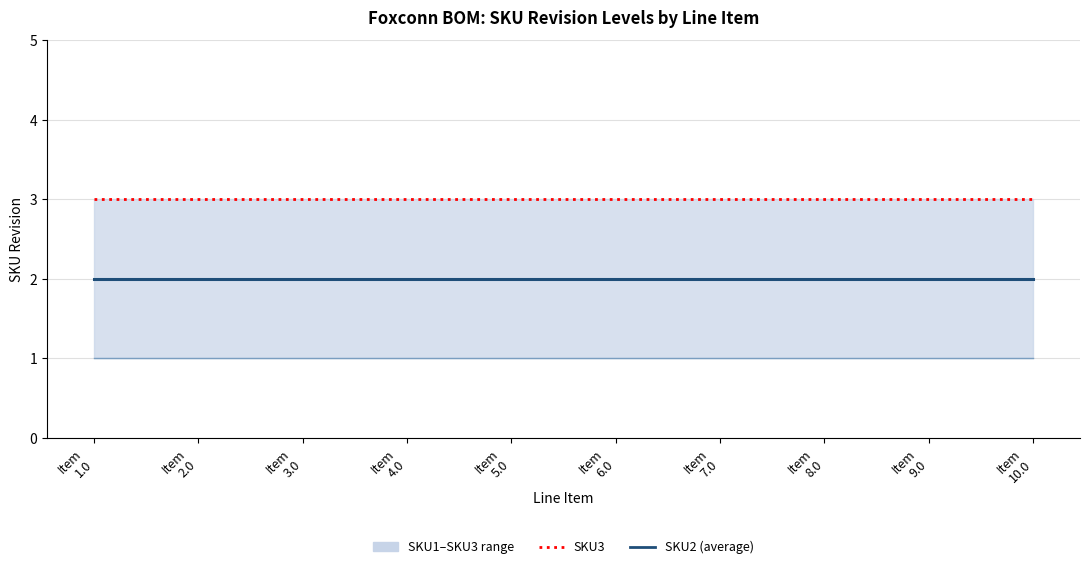

List the labels in order of SKU3 value, smallest first.

Item
1.0, Item
2.0, Item
3.0, Item
4.0, Item
5.0, Item
6.0, Item
7.0, Item
8.0, Item
9.0, Item
10.0